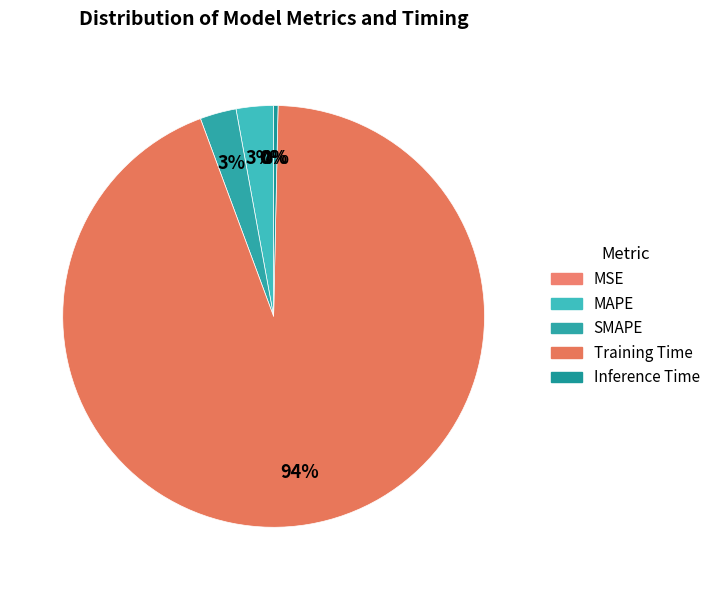

What is the smallest slice in the pie chart?

MSE